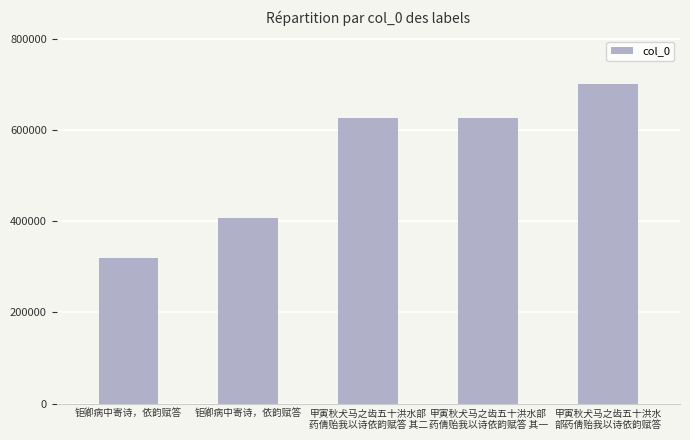

Rank the categories by value from highest to lowest.

甲寅秋犬马之齿五十洪水
部药倩贻我以诗依韵赋答, 甲寅秋犬马之齿五十洪水部
药倩贻我以诗依韵赋答 其二, 甲寅秋犬马之齿五十洪水部
药倩贻我以诗依韵赋答 其一, 钜卿病中寄诗，依韵赋答, 钜卿病中寄诗，依韵赋答